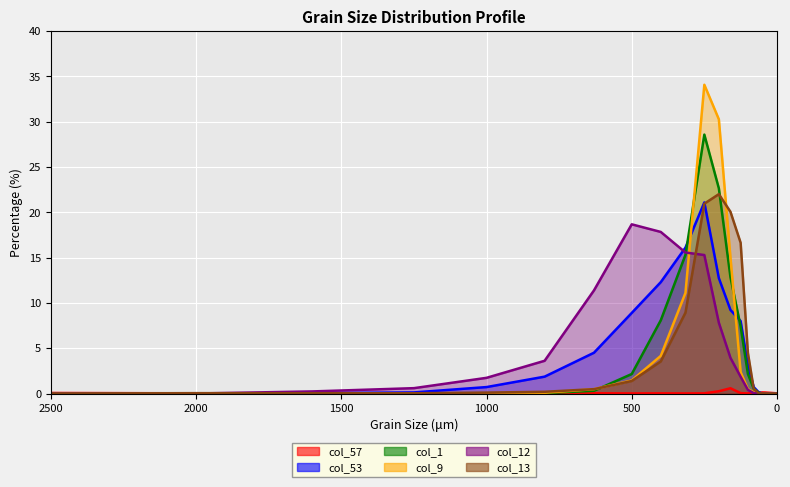

Where is col_9 nearest to the value 17?

160